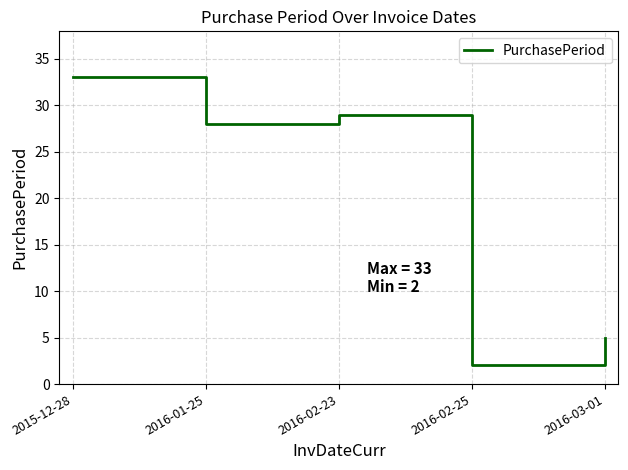

Rank the categories by value from highest to lowest.

2015-12-28, 2016-02-23, 2016-01-25, 2016-03-01, 2016-02-25